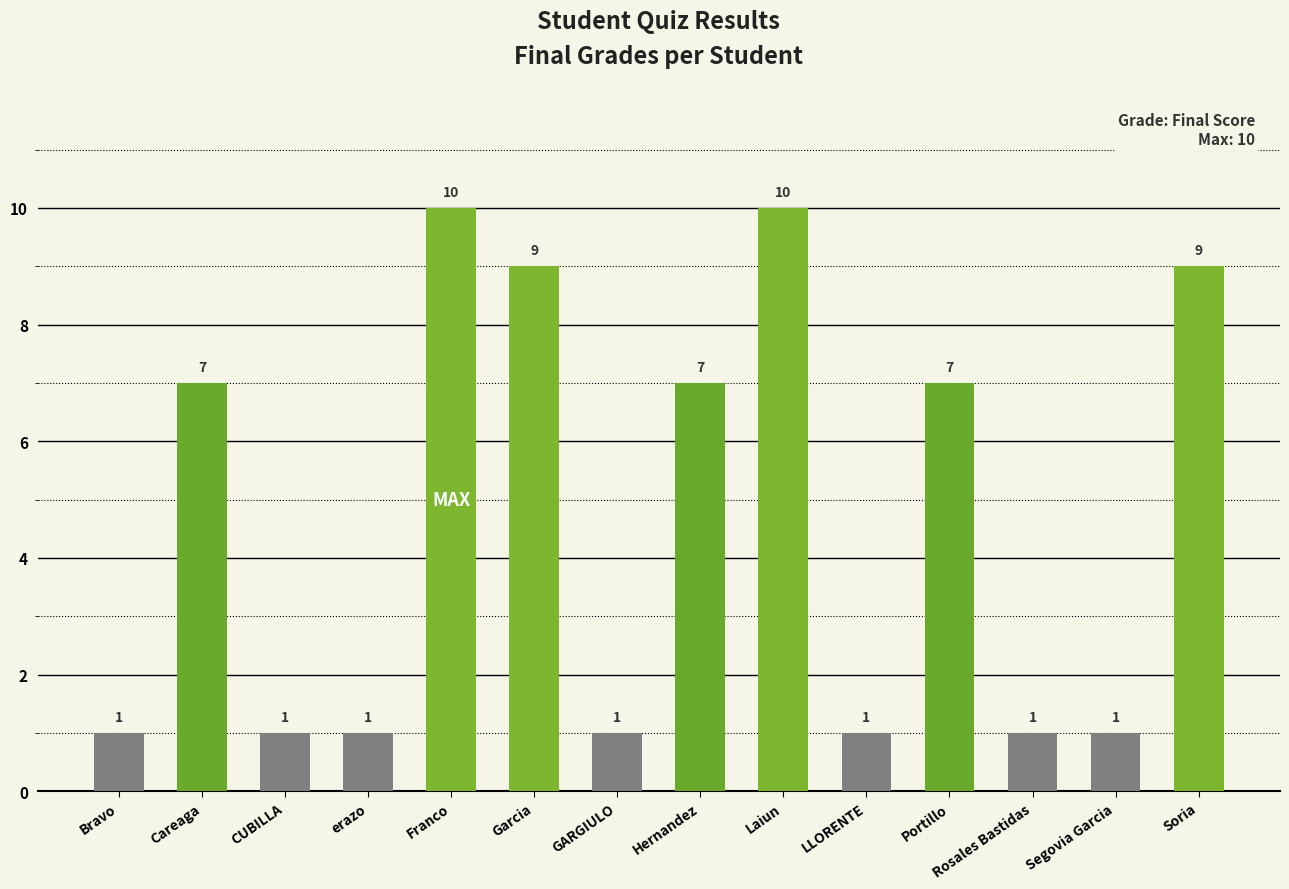

What is the average value?

5